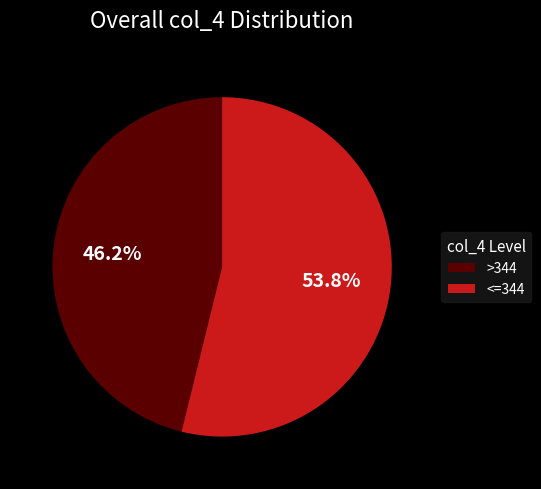

What is the largest slice in the pie chart?

<=344